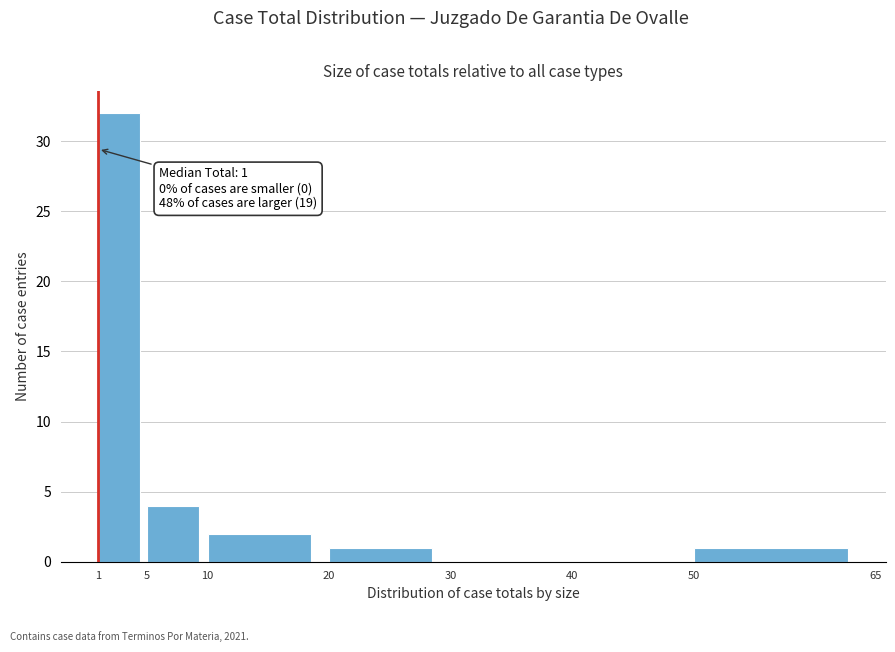

Over which range of the x-axis is the bar tallest?

1 to 5